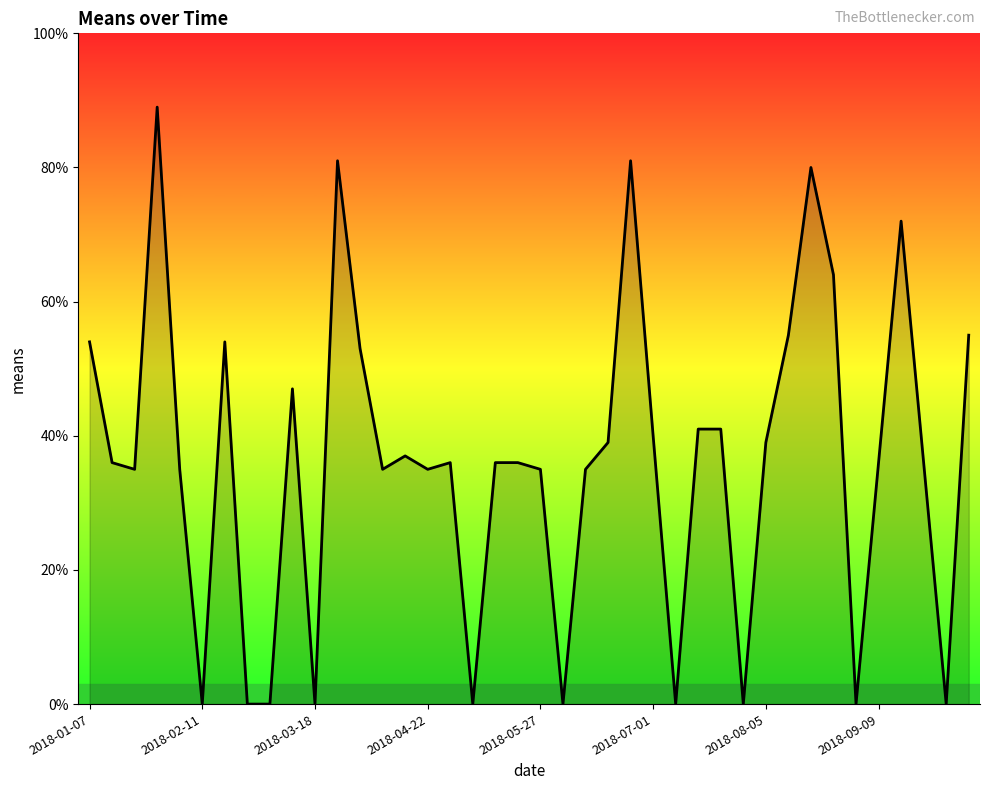

What is the greatest value displayed?

89